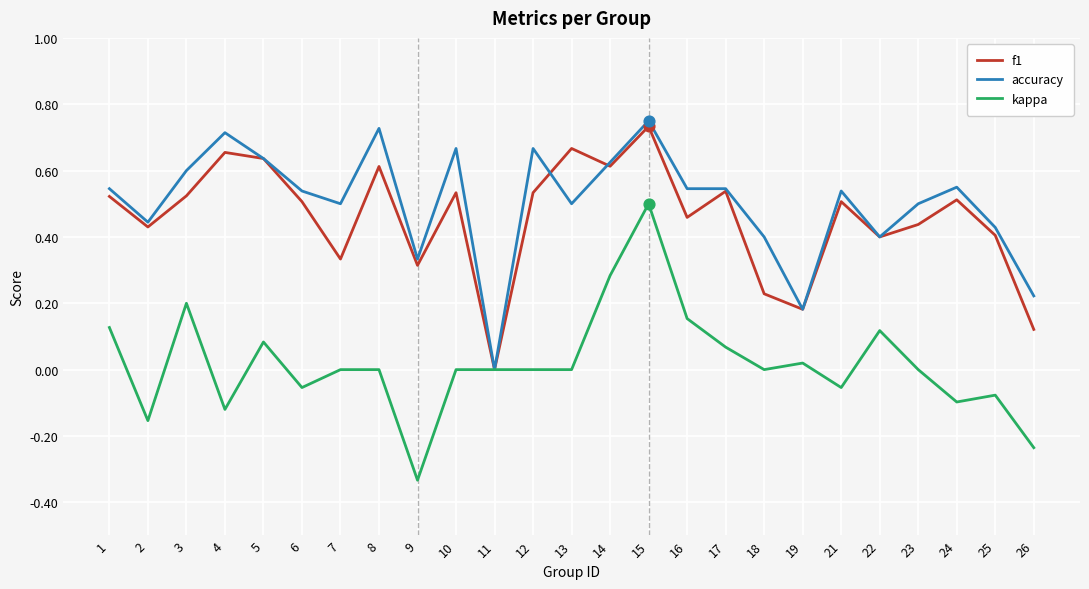

Is the value of kappa at 10 greater than the value of f1 at 4?

No